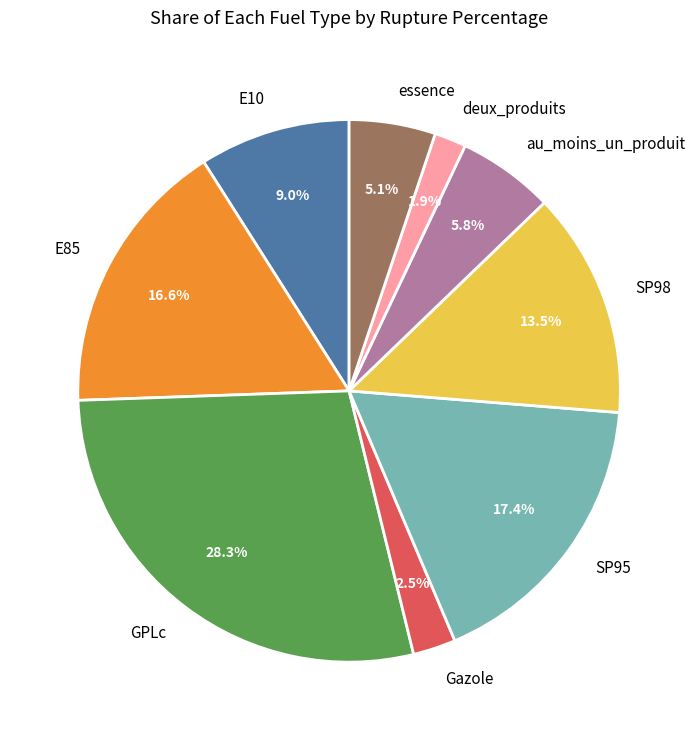

Which has a higher value, deux_produits or SP95?

SP95